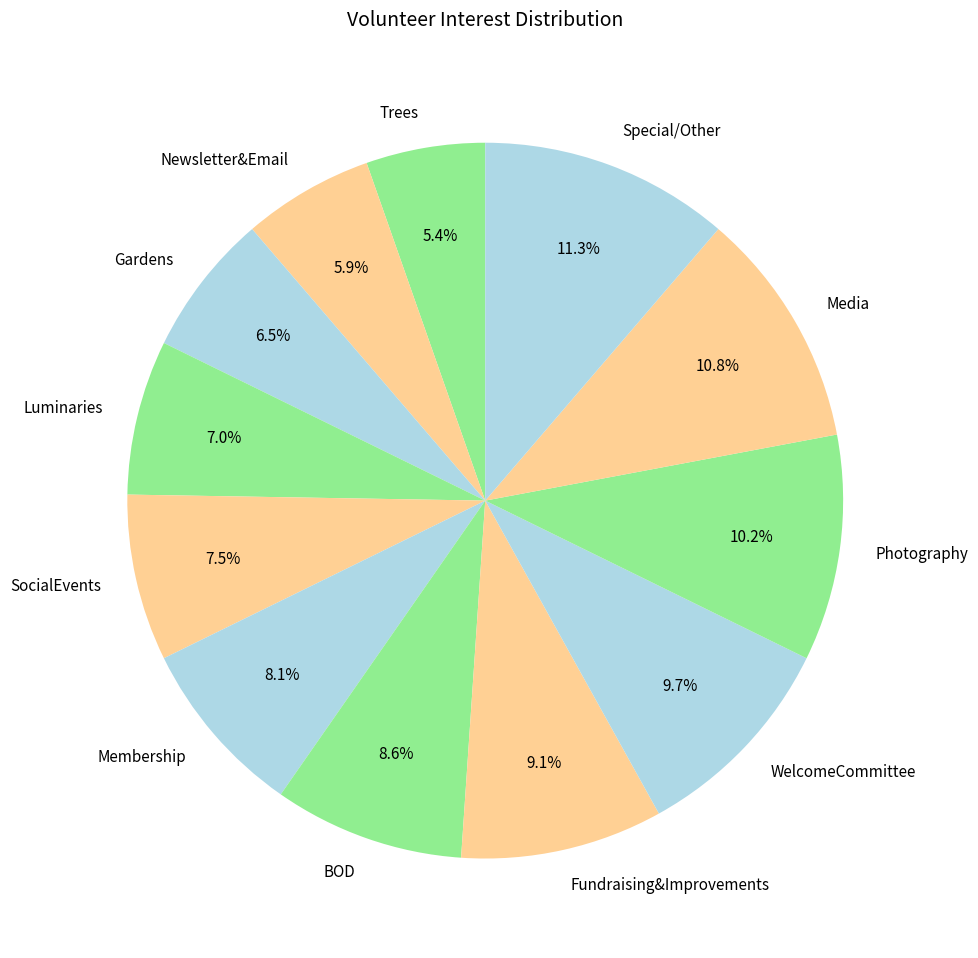

To the nearest percent, what percentage of the pie is Special/Other?

11%